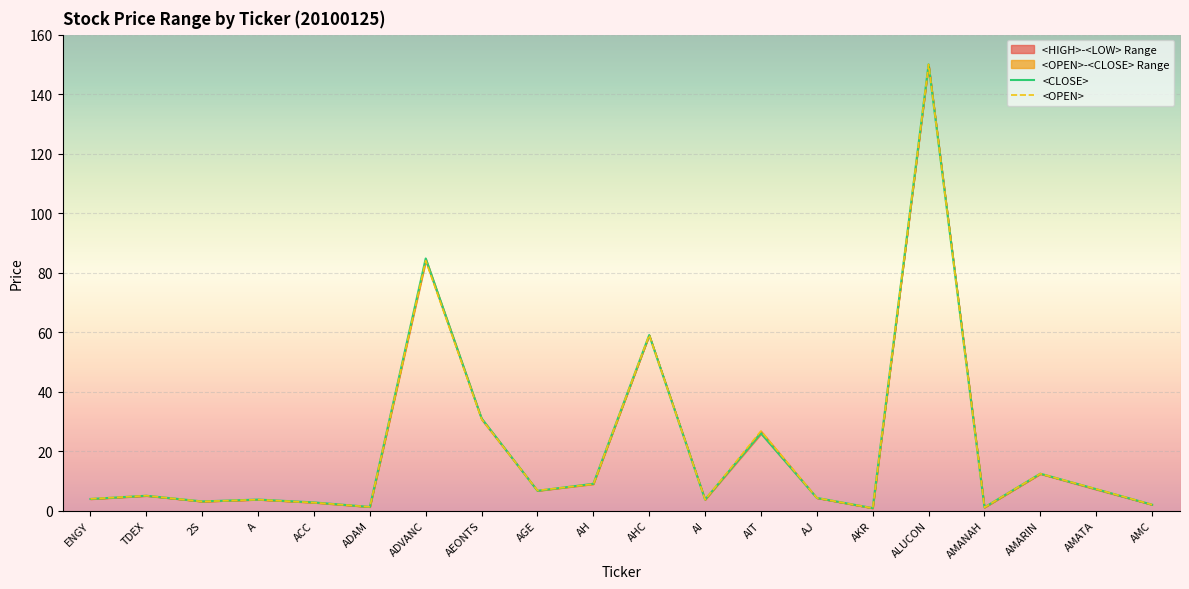

Is the value of <OPEN> at AIT greater than the value of <CLOSE> at AKR?

Yes